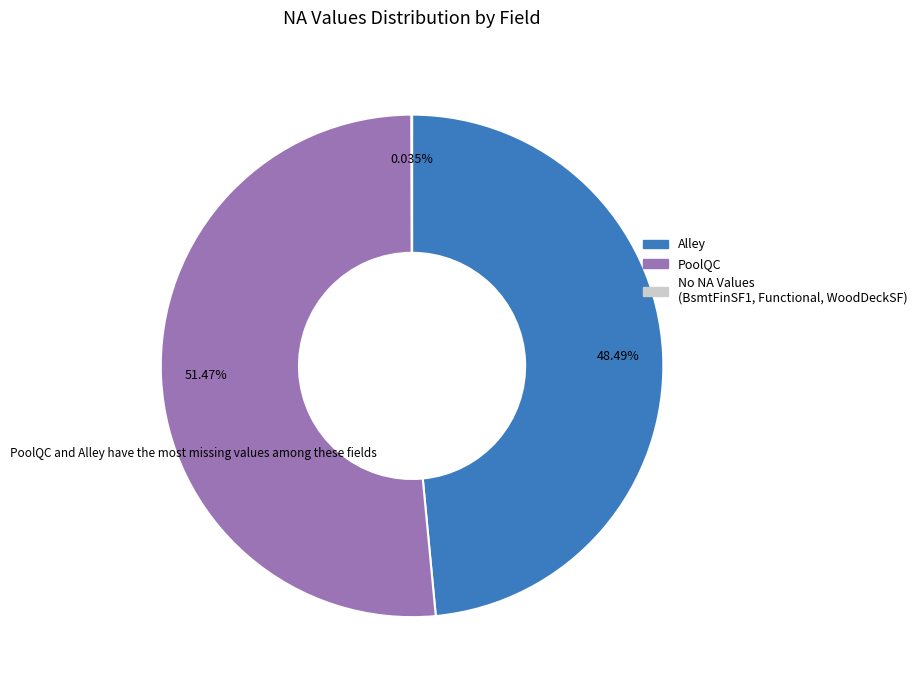

Which slice is the largest?

PoolQC